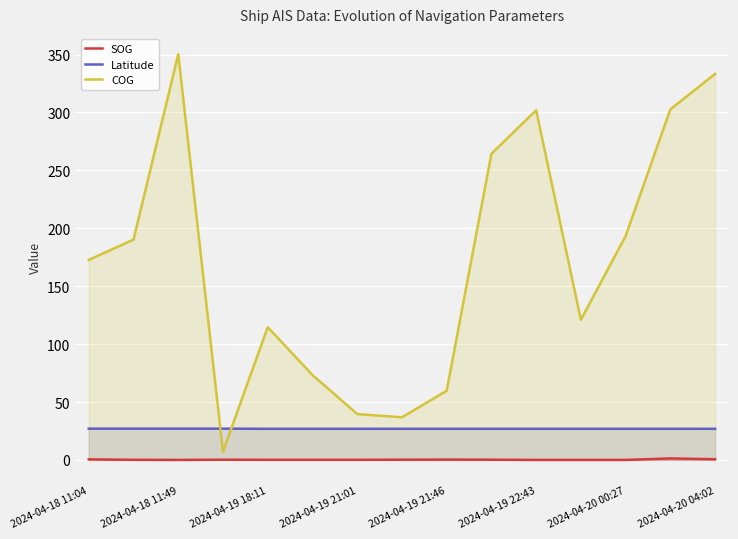

Read the COG value at 2024-04-20 00:27.

193.3